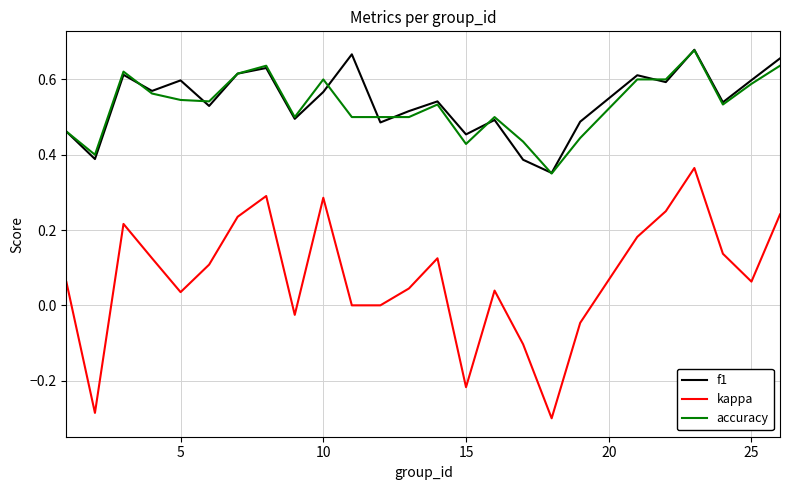

Count the accuracy values in the range 0 to 1.

25